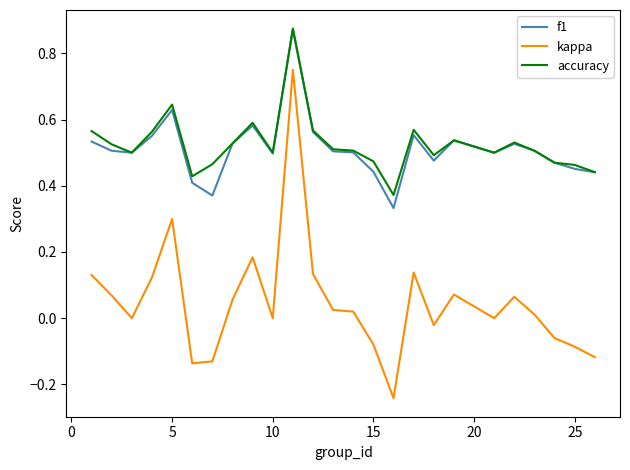

True or false: accuracy and kappa cross at least once.

False